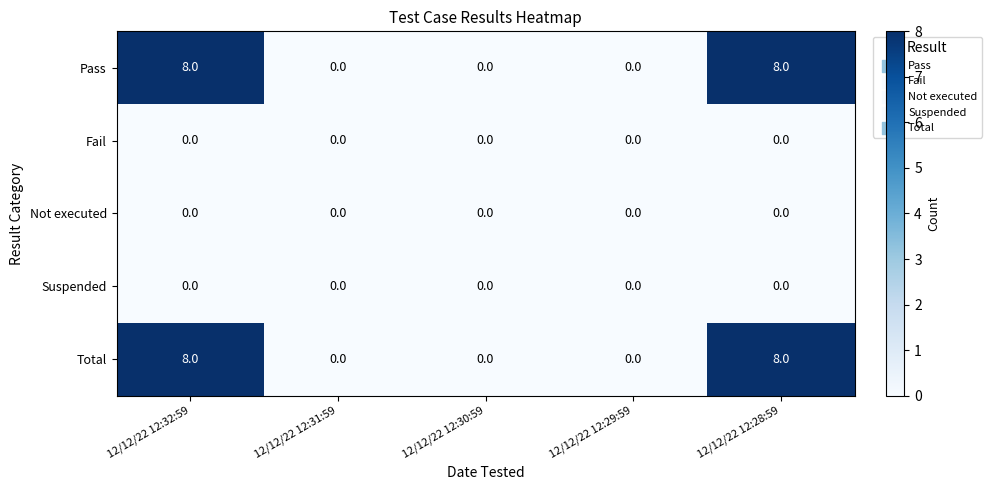

What is the greatest value displayed?

8